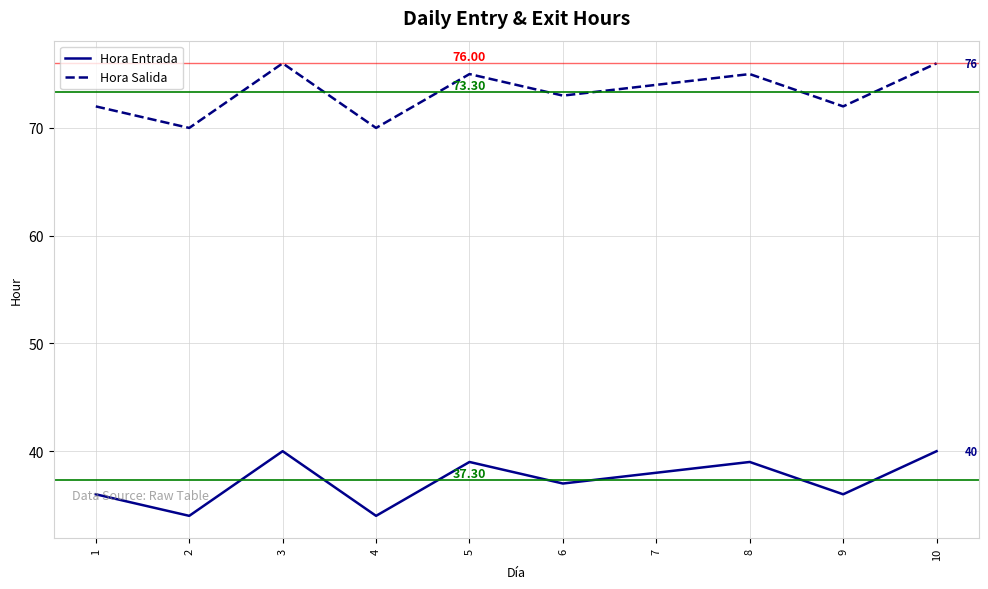

True or false: Hora Entrada and Hora Salida intersect in this chart.

False